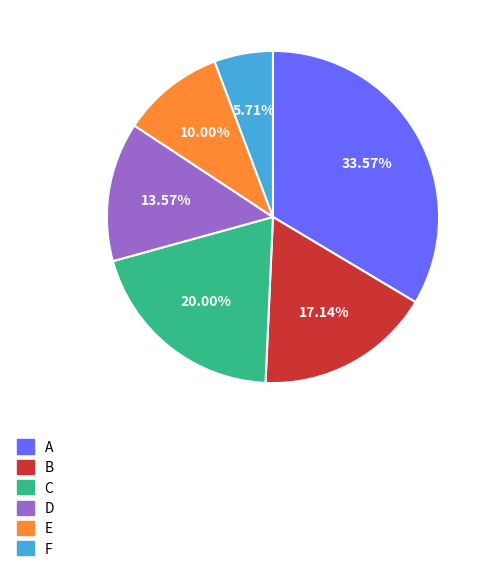

To the nearest percent, what percentage of the pie is C?

20%